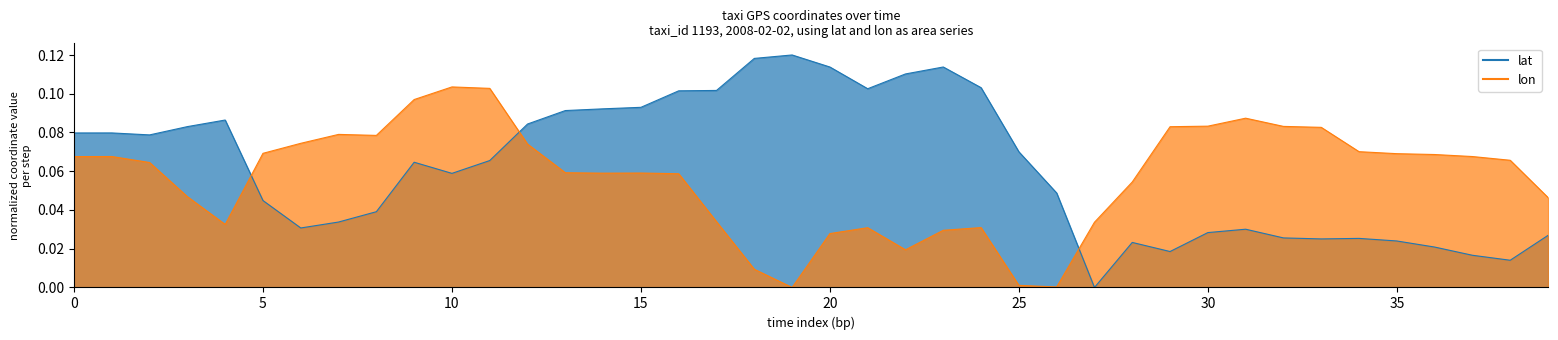

How many interior local peaks does the lat series have?

8